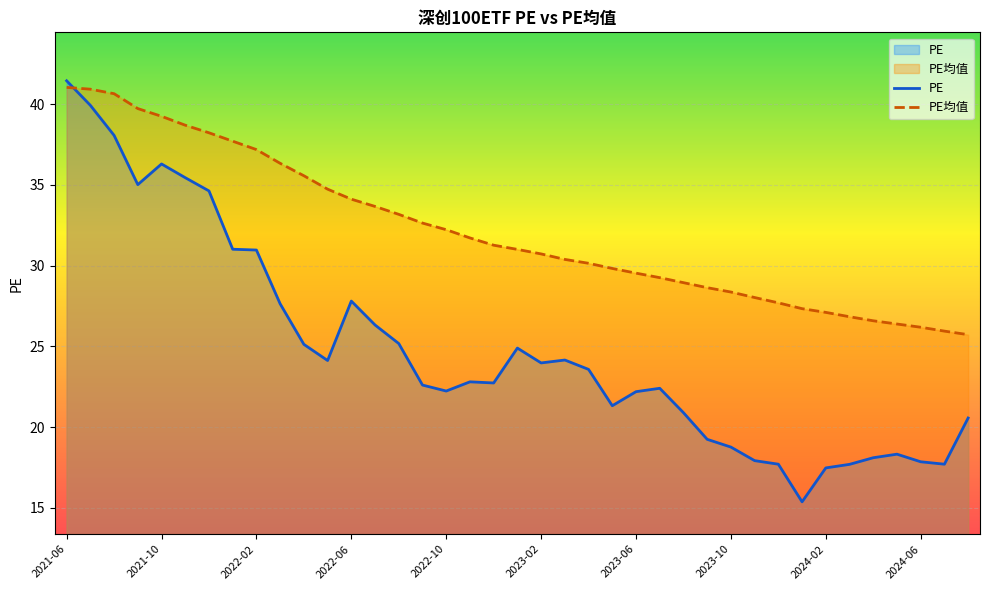

Which series has the largest total across all categories?

PE均值